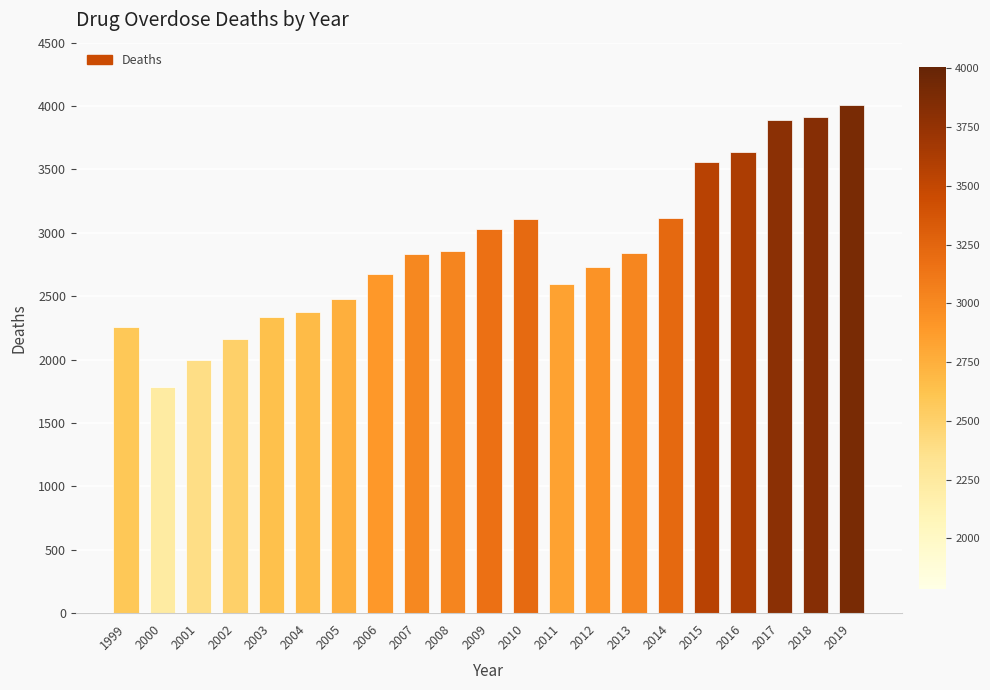

The chart shows a value of 1296 at 2009. True or false?

False